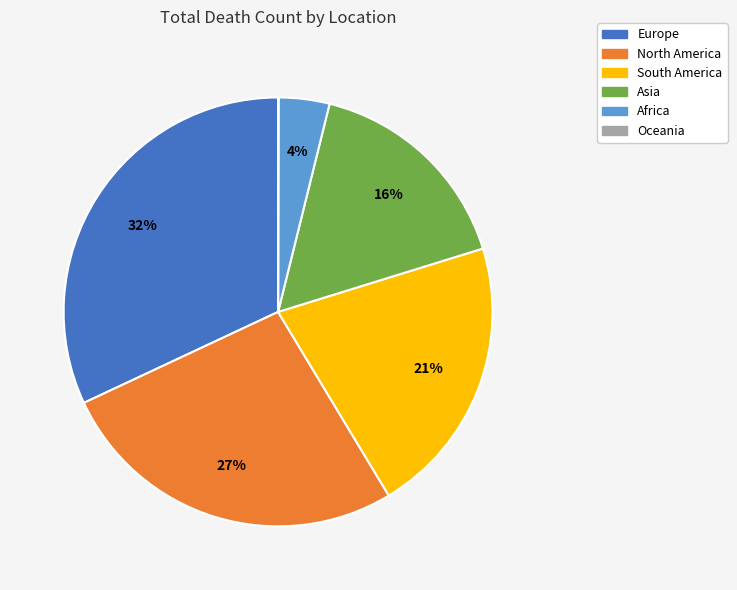

What is the ratio of the value at South America to the value at Asia?

1.3